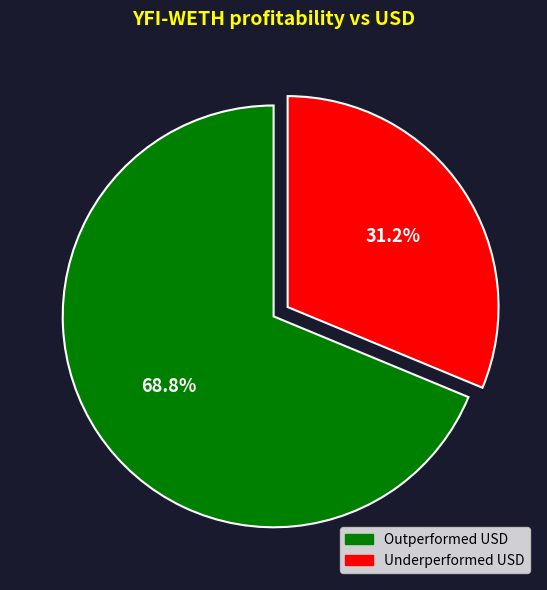

To the nearest percent, what is the average slice percentage?

50%